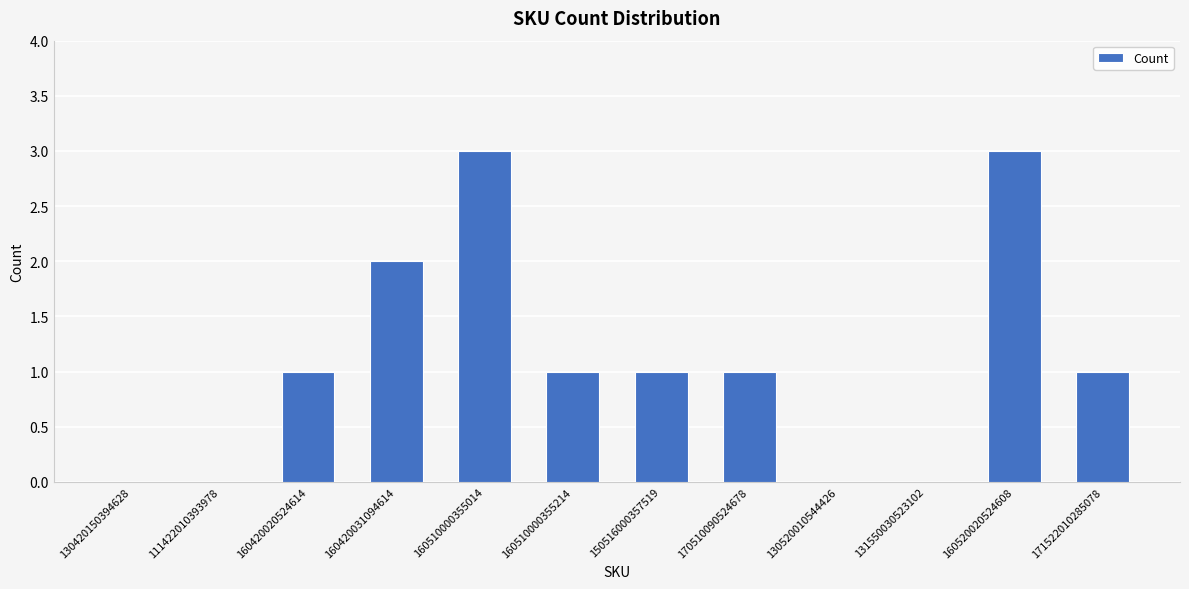

Is it true that the value at 170510090524678 is 1?

True